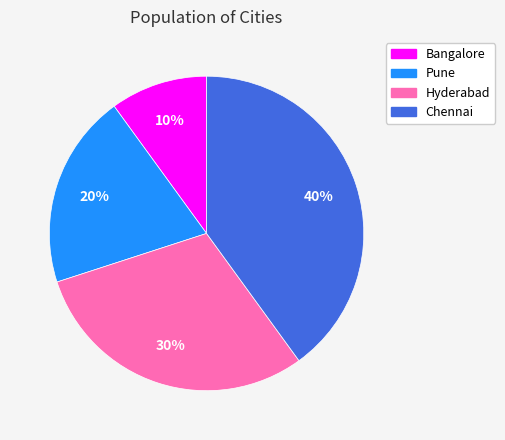

What percentage is the Pune slice, to the nearest percent?

20%